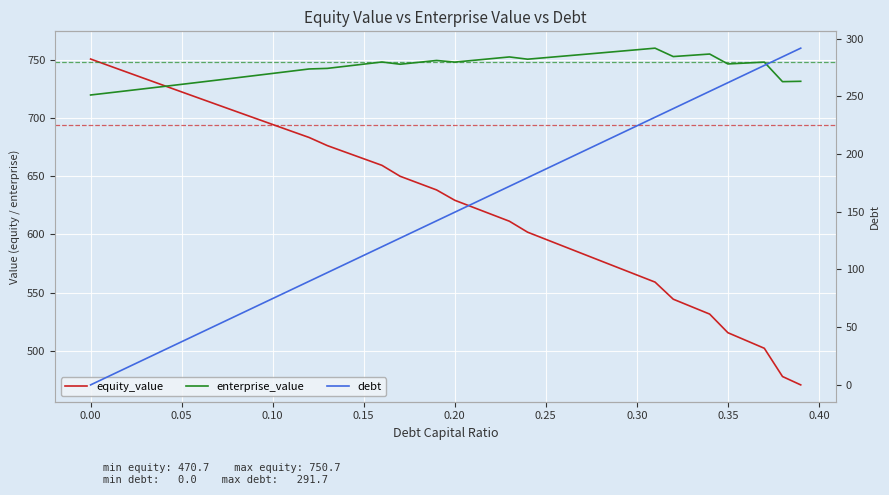

How many interior local peaks does the enterprise_value series have?

6